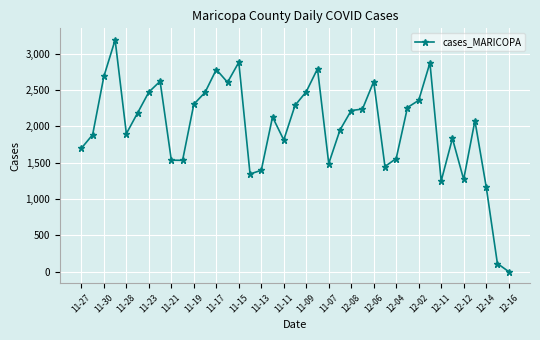

How many distinct data groups are displayed?

1